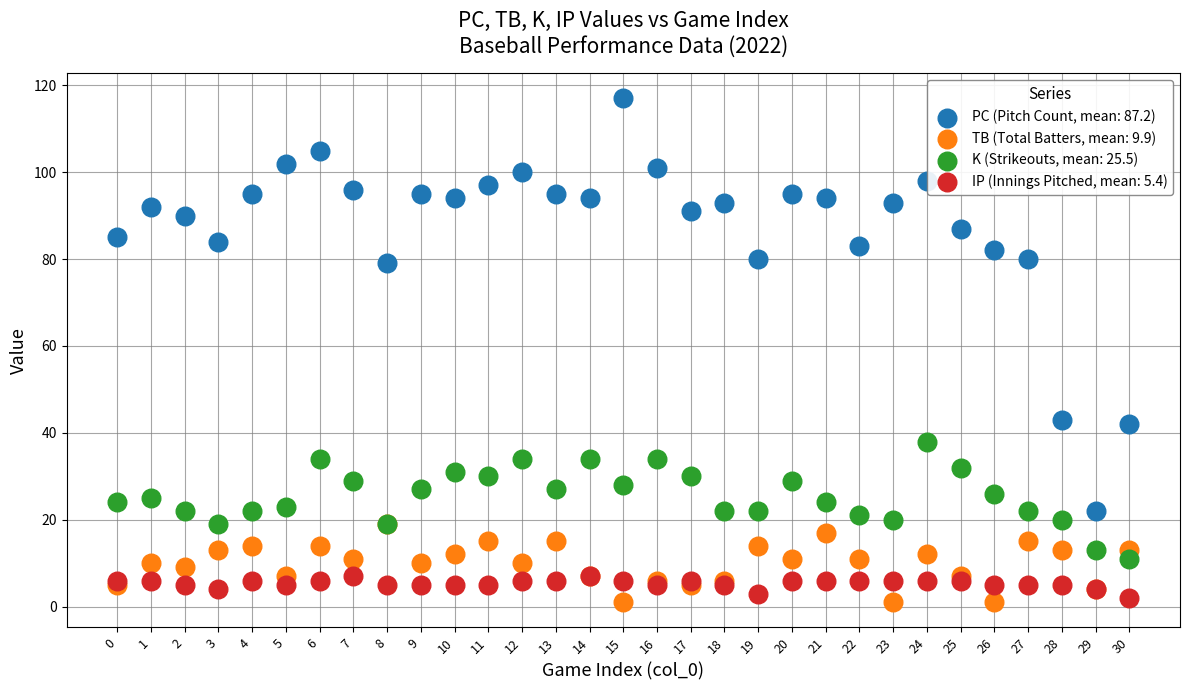

What are all the series names shown in the legend?

PC (Pitch Count, mean: 87.2), TB (Total Batters, mean: 9.9), K (Strikeouts, mean: 25.5), IP (Innings Pitched, mean: 5.4)